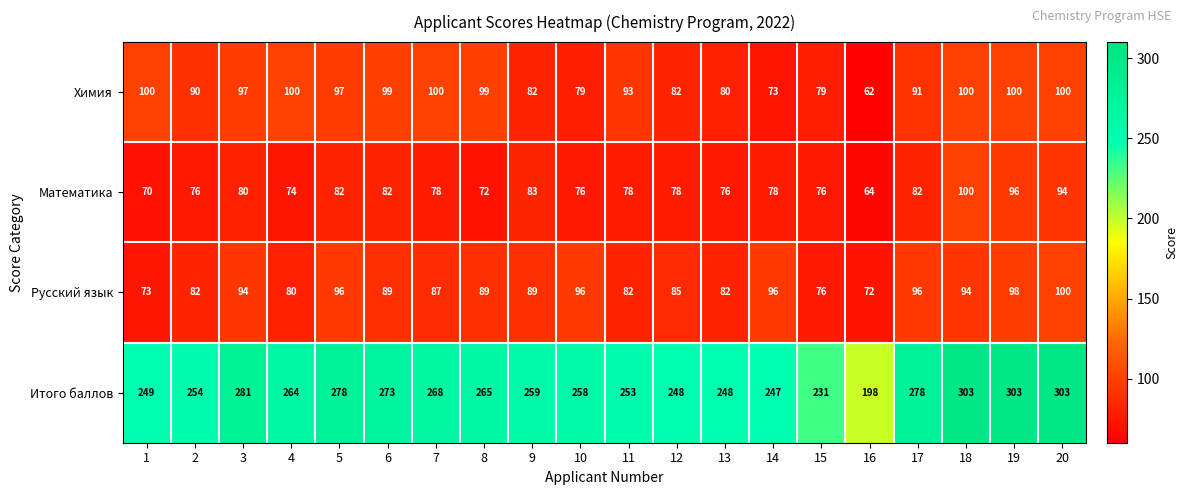

Which label corresponds to the smallest value in the chart?

16